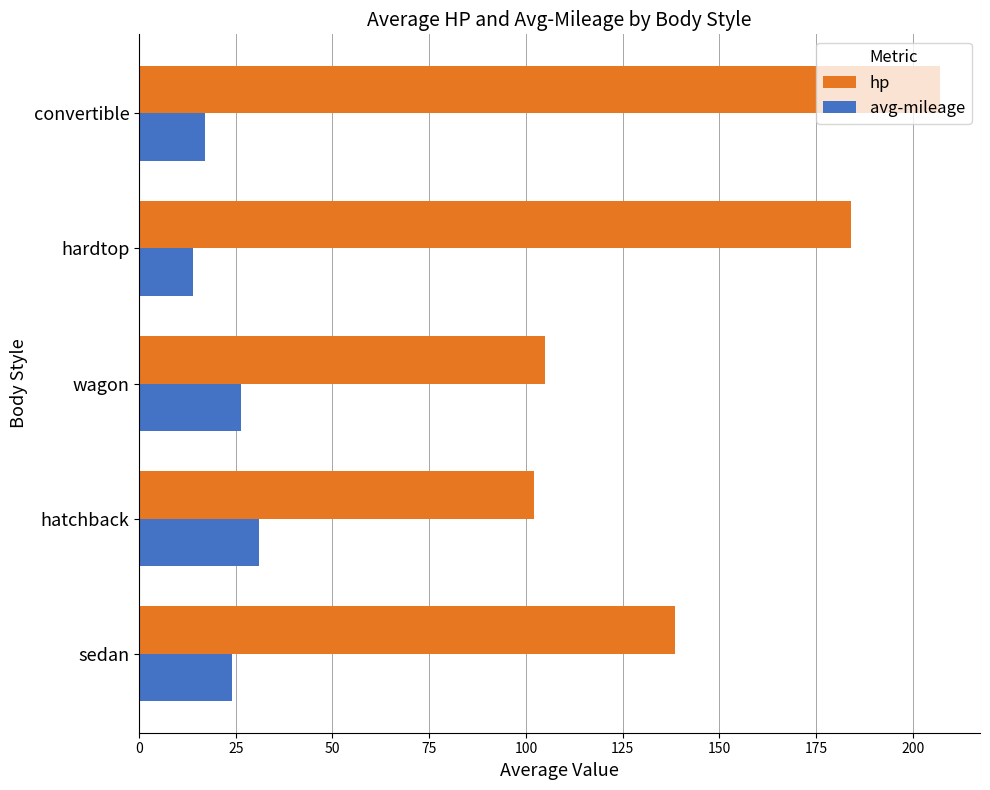

At which label is hp closest to 154?

sedan